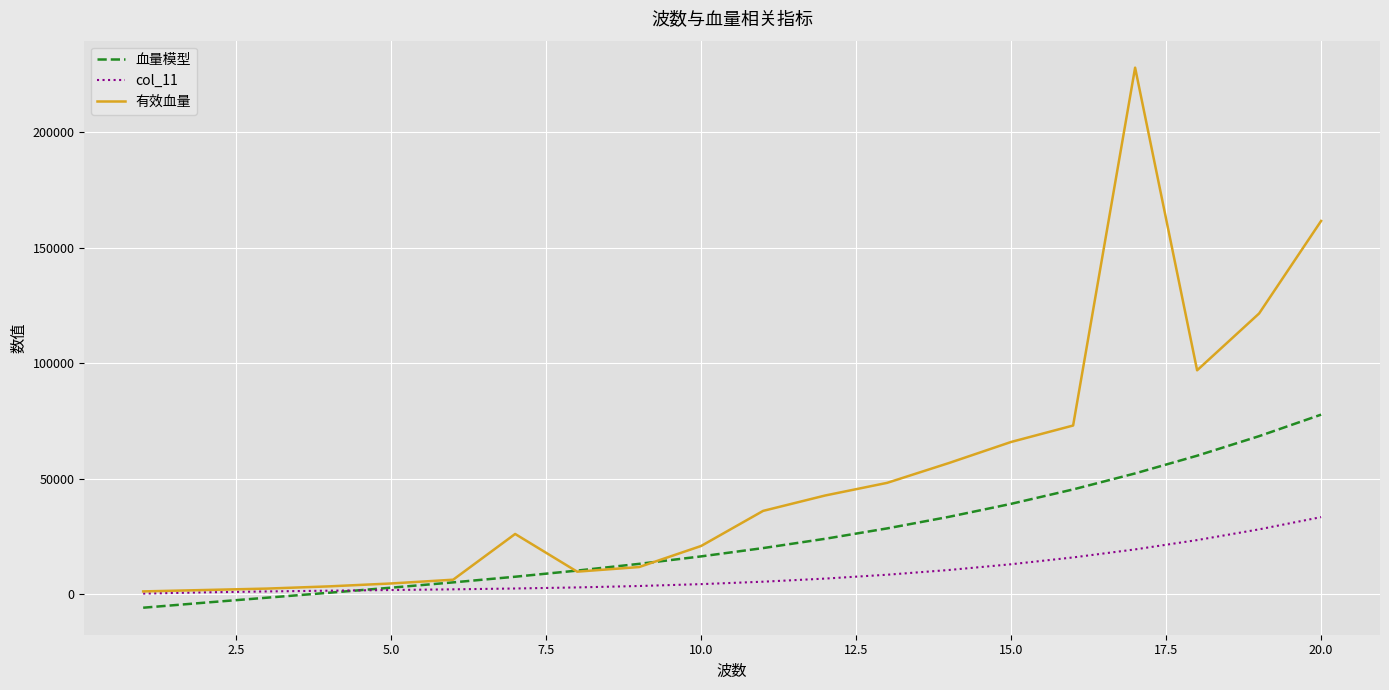

Rank the series by their average value, from highest to lowest.

有效血量, 血量模型, col_11